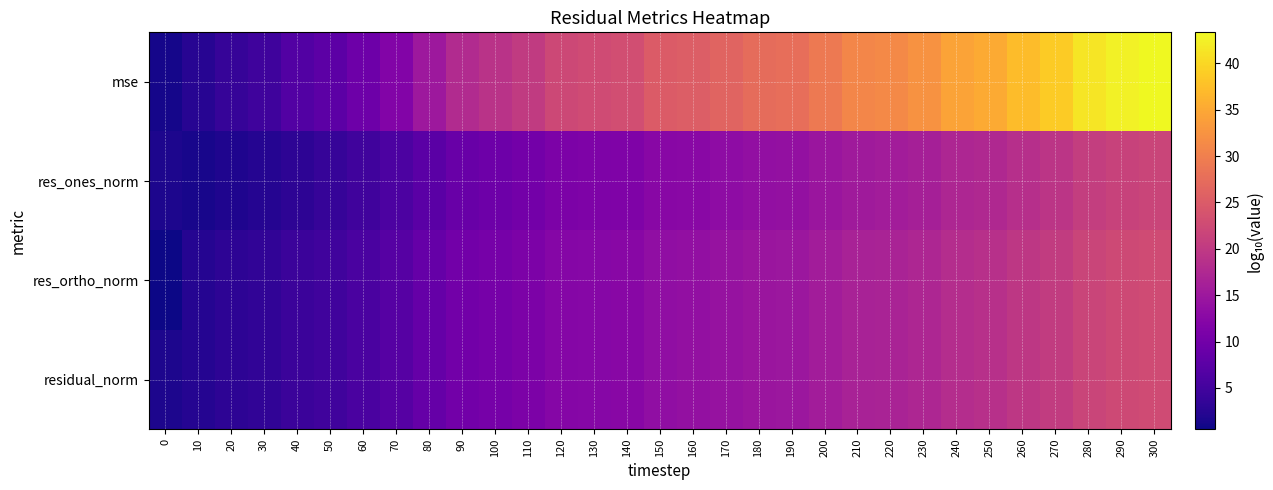

Between 280 and 50, which is larger?

280